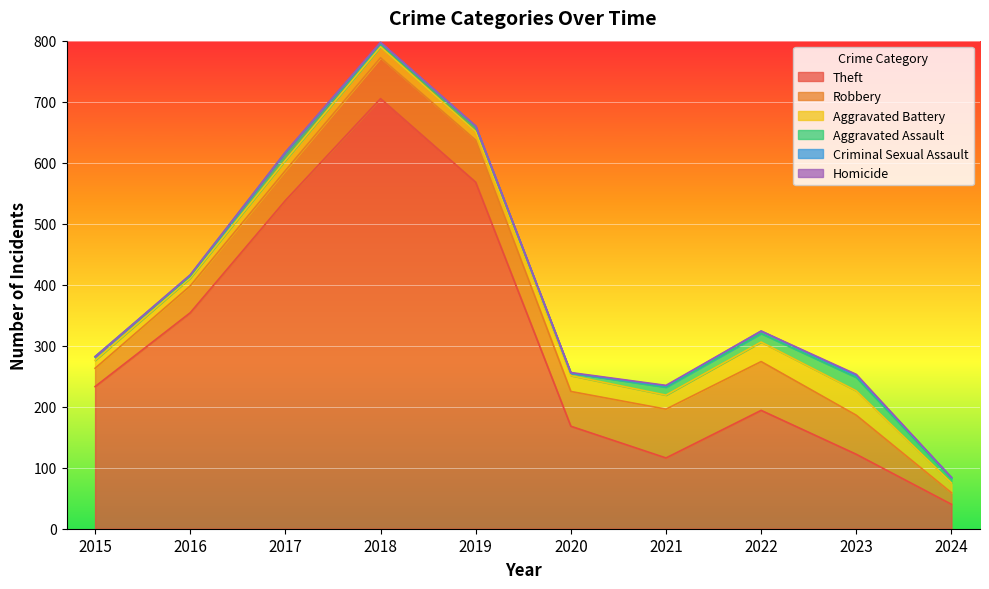

What is the total value across all series at 2021?

235